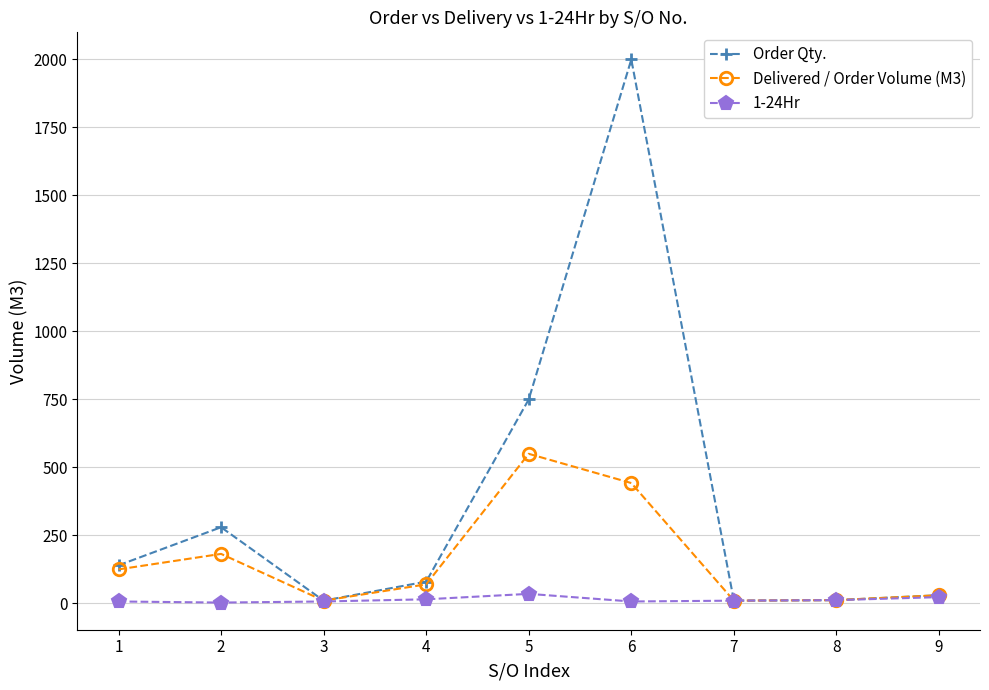

Which series changed the most between 4 and 5?

Order Qty.